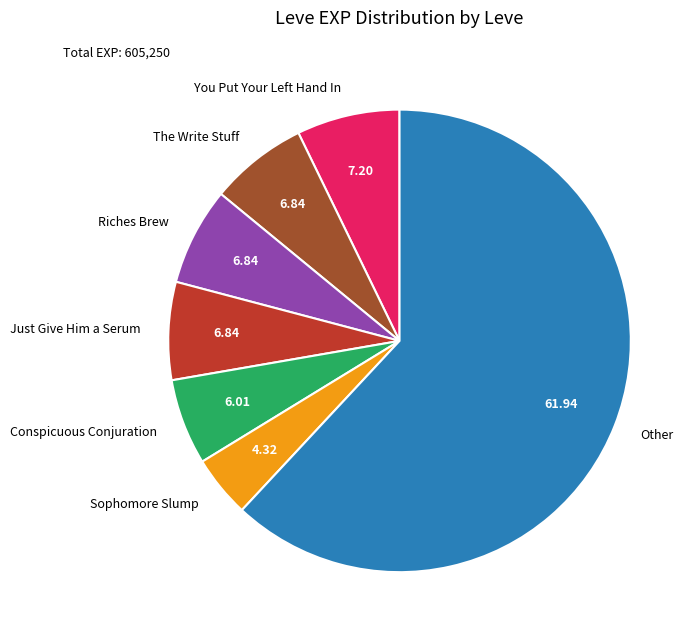

Do Other and Sophomore Slump together represent more than half of the pie?

Yes